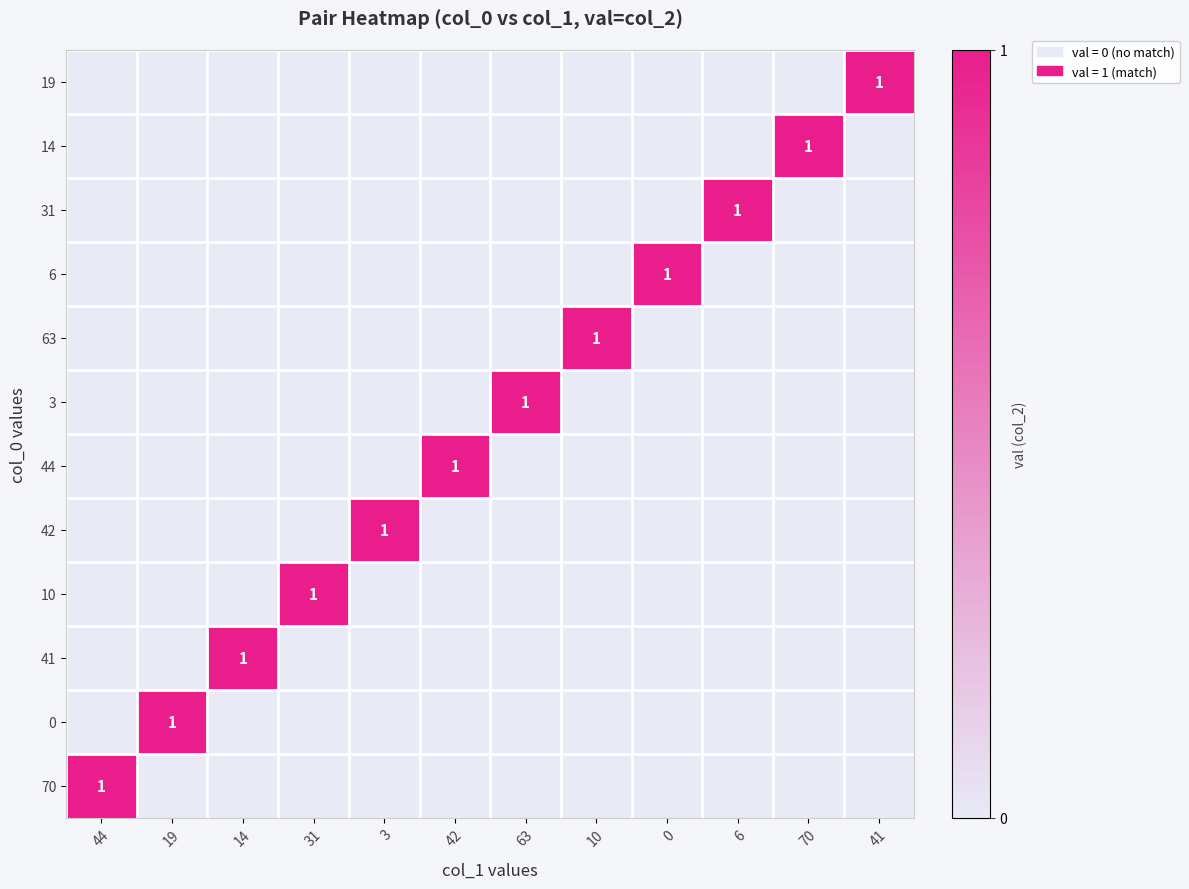

Which has a higher value, 70 or 6?

70